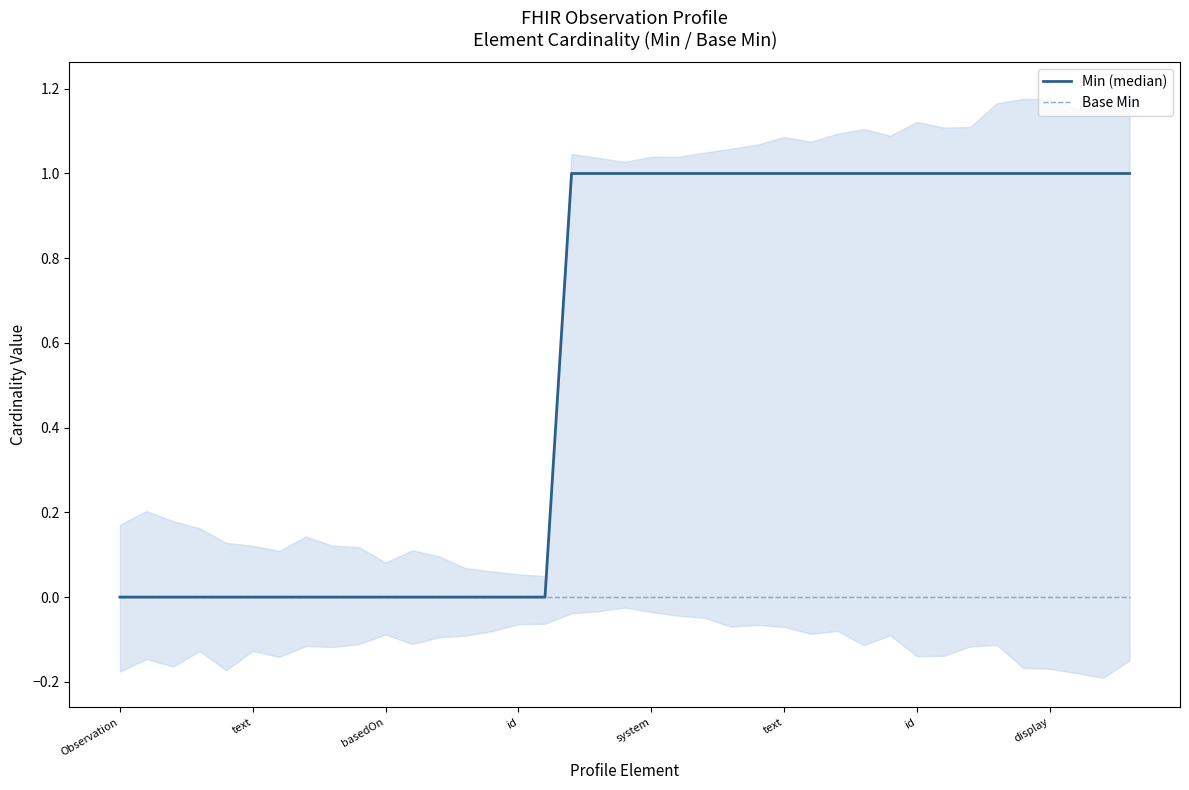

What is the label of the 1st point from the right?

38